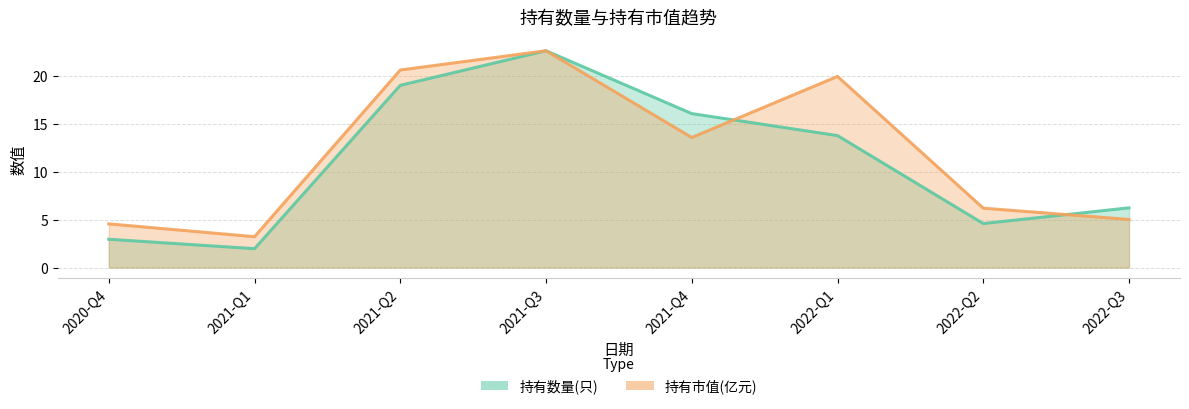

Reading left to right, what are all the values shown in this chart?

持有数量(只): 3.0	2.0	19.0	22.6	16.1	13.8	4.6	6.2
持有市值(亿元): 4.6	3.2	20.6	22.6	13.6	20.0	6.2	5.0